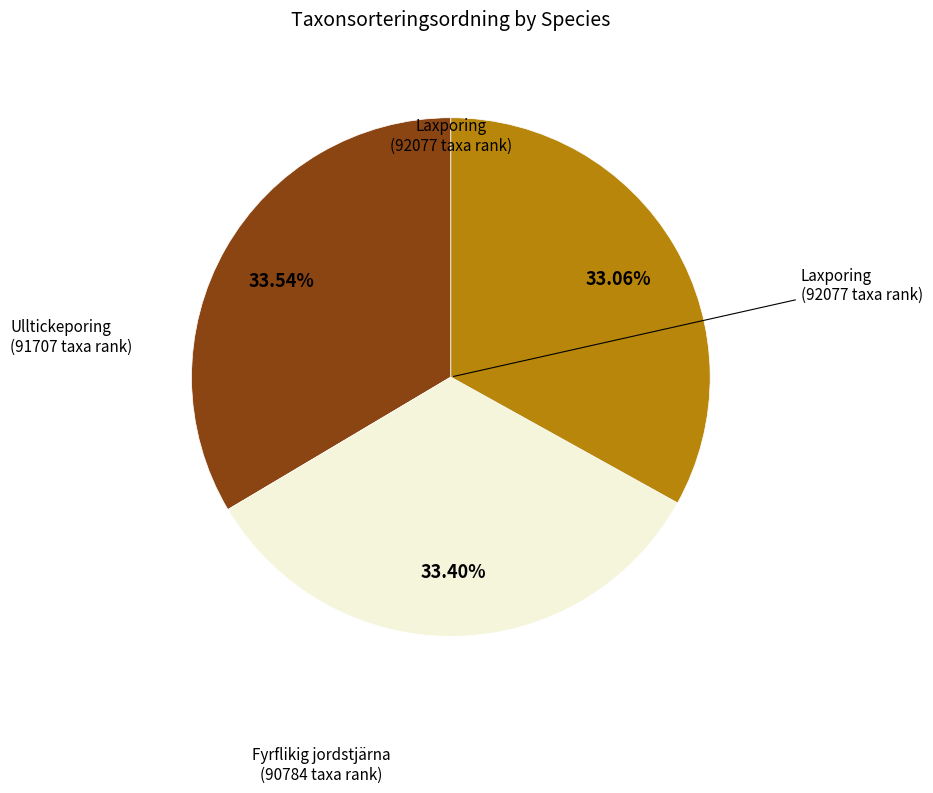

Does any single category account for the majority?

No